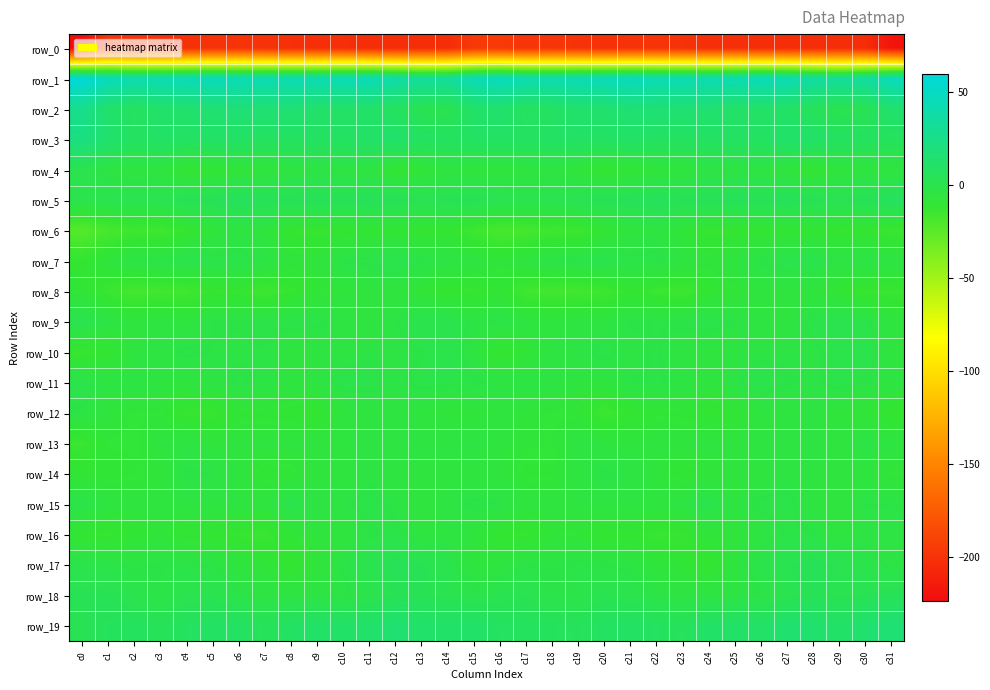

How many values in row_10 are below zero?

31